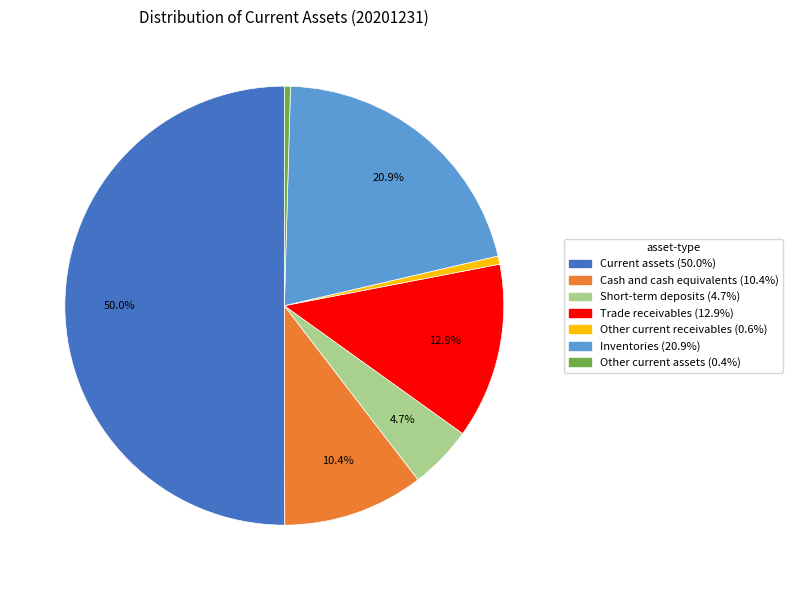

Combined, do Short-term deposits and Cash and cash equivalents account for over 50%?

No